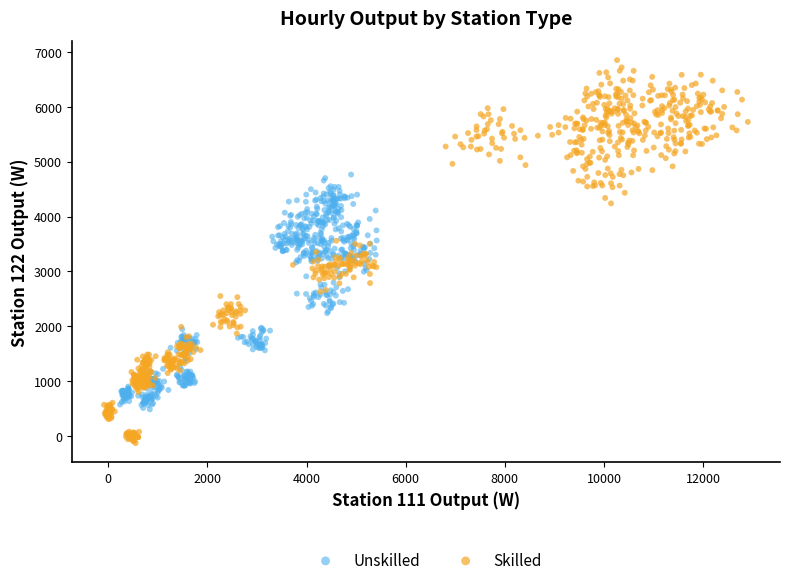

Which series reaches the minimum Y coordinate?

Skilled